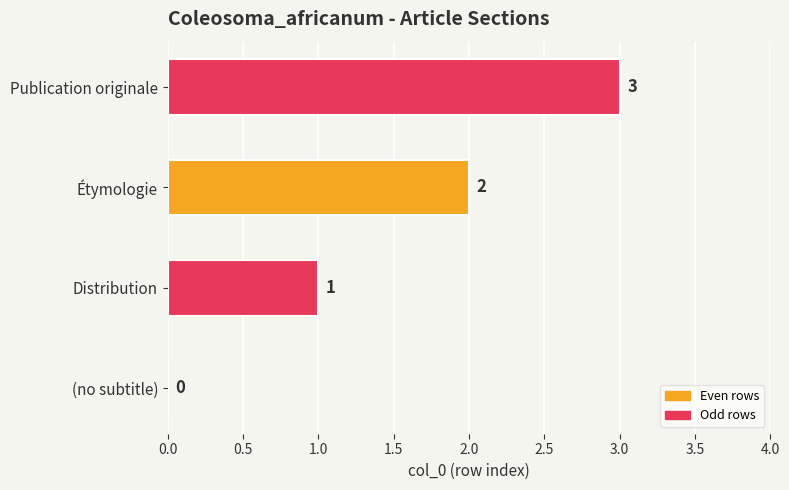

What is the maximum value shown in the chart?

3